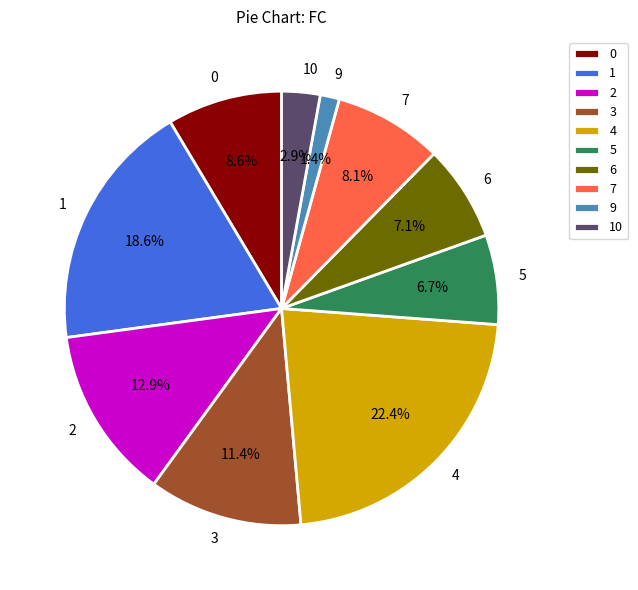

What portion of the pie excludes 3?

88.6%